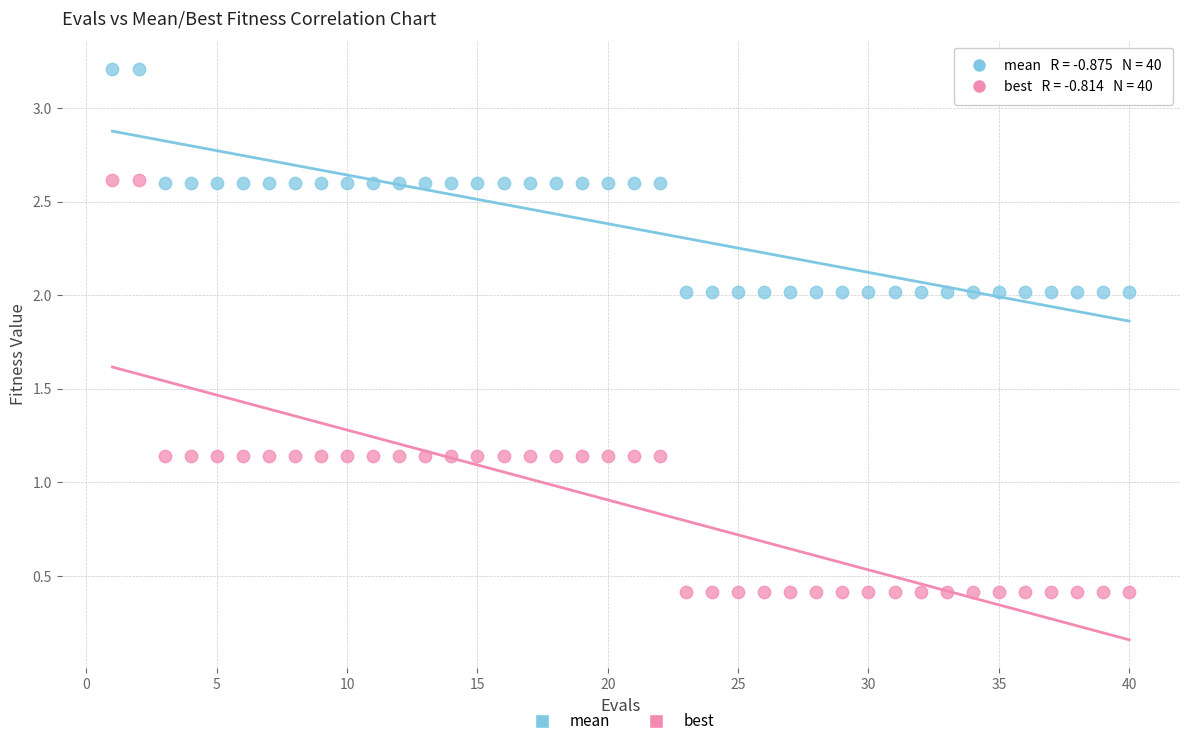

Which series reaches the minimum Y coordinate?

best